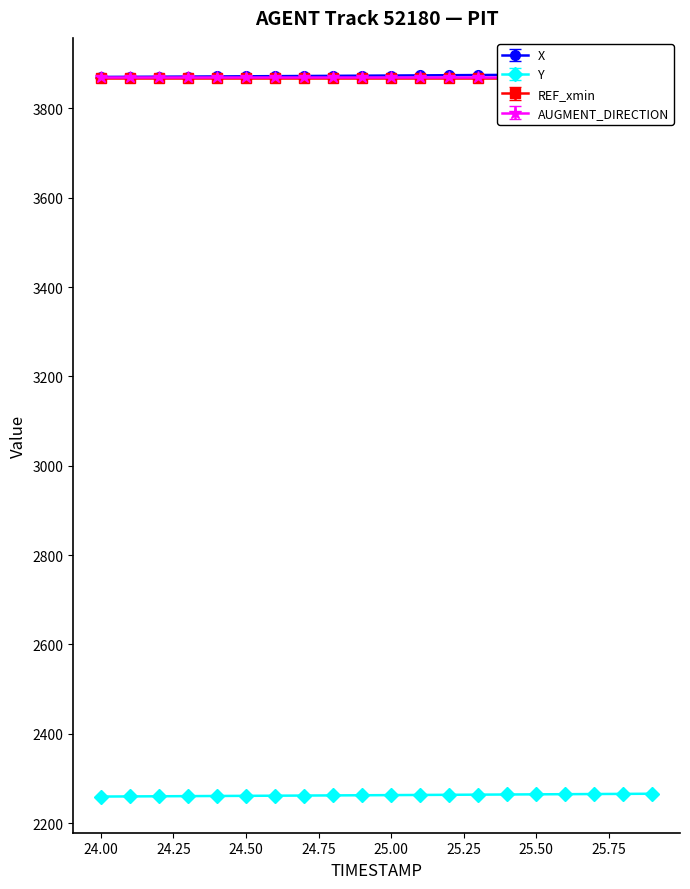

Reading right to left, list all the values displayed in this chart.

X: 25.9=3877.1	25.8=3876.7	25.7=3876.3	25.6=3876.0	25.5=3875.6	25.4=3875.2	25.3=3874.8	25.2=3874.5	25.1=3874.1	25.0=3873.7	24.9=3873.4	24.8=3873.0	24.7=3872.7	24.6=3872.4	24.5=3872.1	24.4=3871.8	24.3=3871.4	24.2=3871.2	24.1=3870.9	24.0=3870.6
Y: 25.9=2265.7	25.8=2265.4	25.7=2265.1	25.6=2264.7	25.5=2264.4	25.4=2264.0	25.3=2263.7	25.2=2263.3	25.1=2263.0	25.0=2262.7	24.9=2262.3	24.8=2262.0	24.7=2261.7	24.6=2261.3	24.5=2261.0	24.4=2260.7	24.3=2260.4	24.2=2260.1	24.1=2259.7	24.0=2259.4